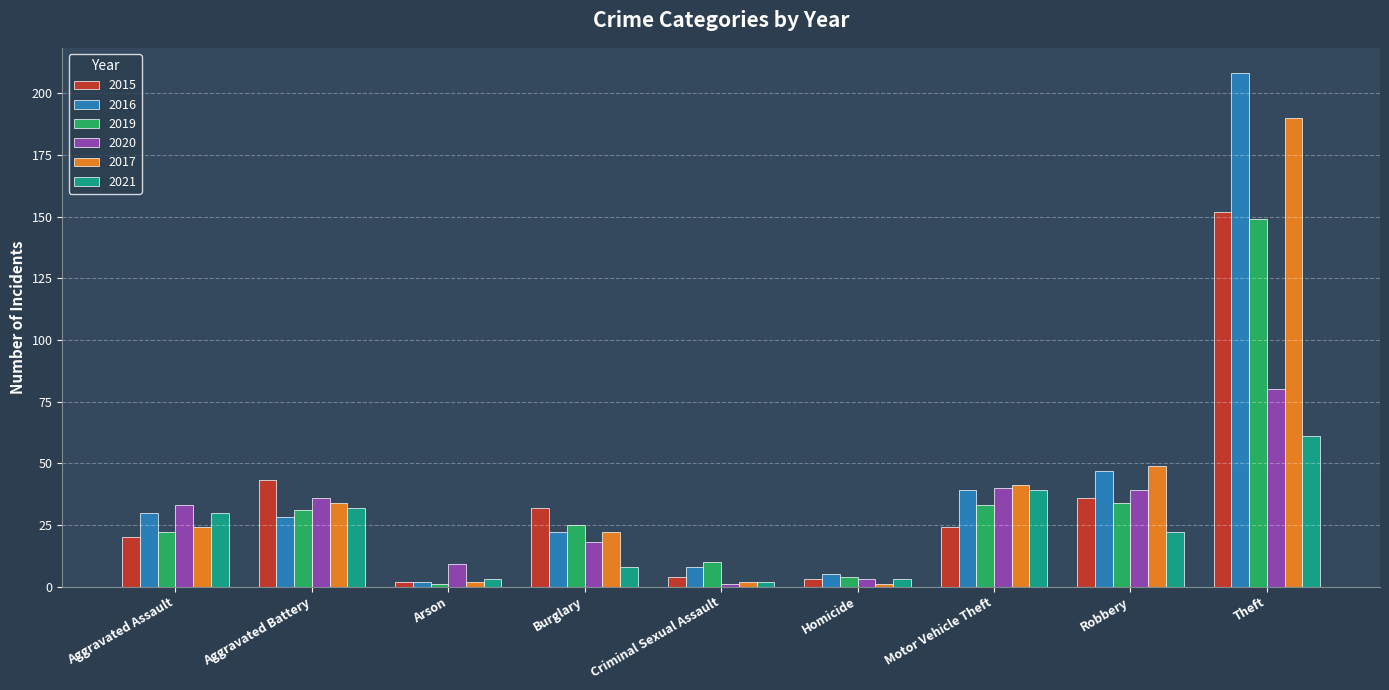

What is the label of the 3rd bar from the right?

Motor Vehicle Theft